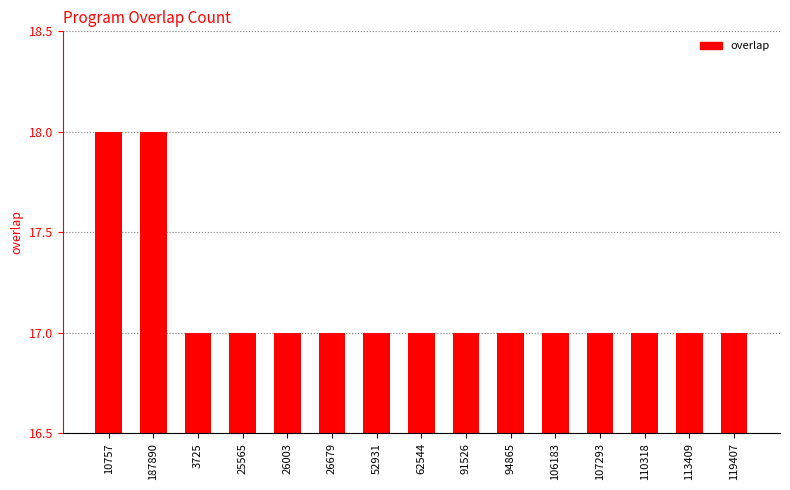

Which has a higher value, 10757 or 26679?

10757